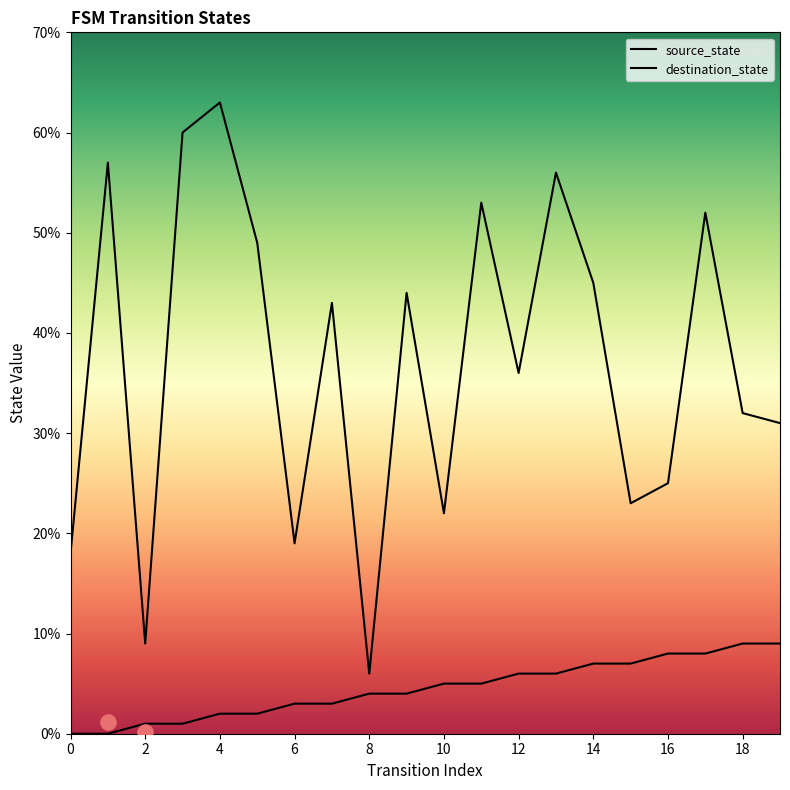

What are all the series names shown in the legend?

source_state, destination_state